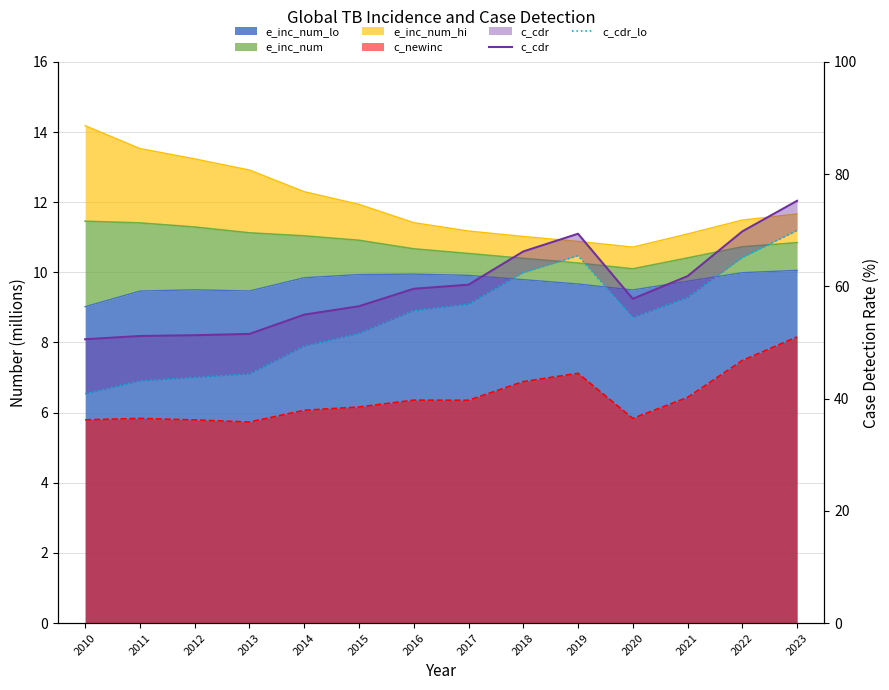

The value of c_cdr at 2014 is 28.9. True or false?

False